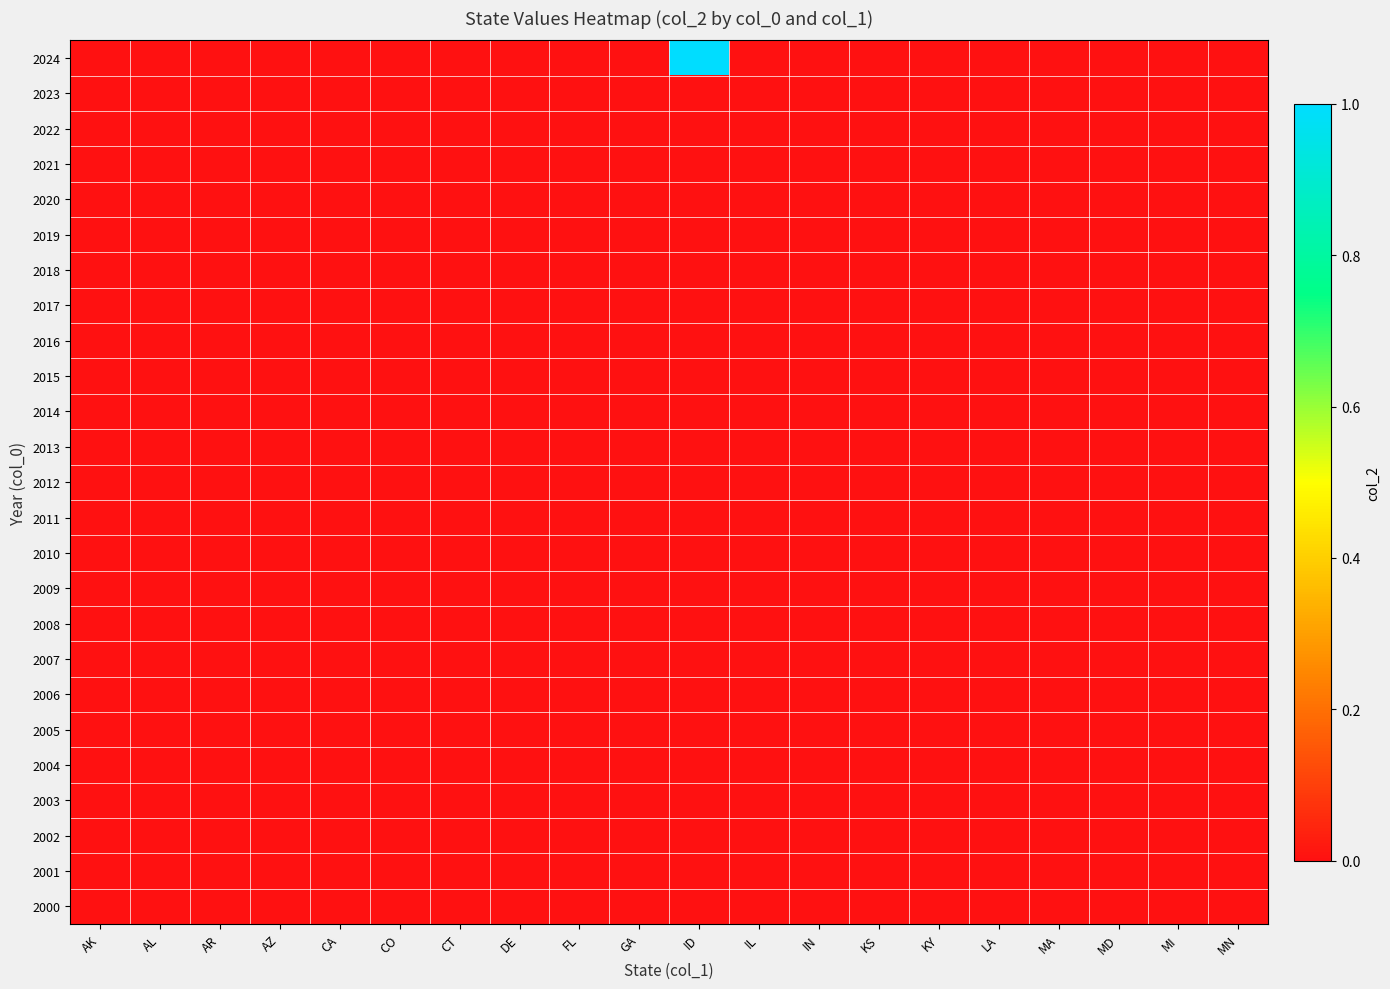

Reading right to left, transcribe all the data shown in this chart.

2024: MN=0	MI=0	MD=0	MA=0	LA=0	KY=0	KS=0	IN=0	IL=0	ID=1	GA=0	FL=0	DE=0	CT=0	CO=0	CA=0	AZ=0	AR=0	AL=0	AK=0
2023: MN=0	MI=0	MD=0	MA=0	LA=0	KY=0	KS=0	IN=0	IL=0	ID=0	GA=0	FL=0	DE=0	CT=0	CO=0	CA=0	AZ=0	AR=0	AL=0	AK=0
2022: MN=0	MI=0	MD=0	MA=0	LA=0	KY=0	KS=0	IN=0	IL=0	ID=0	GA=0	FL=0	DE=0	CT=0	CO=0	CA=0	AZ=0	AR=0	AL=0	AK=0
2021: MN=0	MI=0	MD=0	MA=0	LA=0	KY=0	KS=0	IN=0	IL=0	ID=0	GA=0	FL=0	DE=0	CT=0	CO=0	CA=0	AZ=0	AR=0	AL=0	AK=0
2020: MN=0	MI=0	MD=0	MA=0	LA=0	KY=0	KS=0	IN=0	IL=0	ID=0	GA=0	FL=0	DE=0	CT=0	CO=0	CA=0	AZ=0	AR=0	AL=0	AK=0
2019: MN=0	MI=0	MD=0	MA=0	LA=0	KY=0	KS=0	IN=0	IL=0	ID=0	GA=0	FL=0	DE=0	CT=0	CO=0	CA=0	AZ=0	AR=0	AL=0	AK=0
2018: MN=0	MI=0	MD=0	MA=0	LA=0	KY=0	KS=0	IN=0	IL=0	ID=0	GA=0	FL=0	DE=0	CT=0	CO=0	CA=0	AZ=0	AR=0	AL=0	AK=0
2017: MN=0	MI=0	MD=0	MA=0	LA=0	KY=0	KS=0	IN=0	IL=0	ID=0	GA=0	FL=0	DE=0	CT=0	CO=0	CA=0	AZ=0	AR=0	AL=0	AK=0
2016: MN=0	MI=0	MD=0	MA=0	LA=0	KY=0	KS=0	IN=0	IL=0	ID=0	GA=0	FL=0	DE=0	CT=0	CO=0	CA=0	AZ=0	AR=0	AL=0	AK=0
2015: MN=0	MI=0	MD=0	MA=0	LA=0	KY=0	KS=0	IN=0	IL=0	ID=0	GA=0	FL=0	DE=0	CT=0	CO=0	CA=0	AZ=0	AR=0	AL=0	AK=0
2014: MN=0	MI=0	MD=0	MA=0	LA=0	KY=0	KS=0	IN=0	IL=0	ID=0	GA=0	FL=0	DE=0	CT=0	CO=0	CA=0	AZ=0	AR=0	AL=0	AK=0
2013: MN=0	MI=0	MD=0	MA=0	LA=0	KY=0	KS=0	IN=0	IL=0	ID=0	GA=0	FL=0	DE=0	CT=0	CO=0	CA=0	AZ=0	AR=0	AL=0	AK=0
2012: MN=0	MI=0	MD=0	MA=0	LA=0	KY=0	KS=0	IN=0	IL=0	ID=0	GA=0	FL=0	DE=0	CT=0	CO=0	CA=0	AZ=0	AR=0	AL=0	AK=0
2011: MN=0	MI=0	MD=0	MA=0	LA=0	KY=0	KS=0	IN=0	IL=0	ID=0	GA=0	FL=0	DE=0	CT=0	CO=0	CA=0	AZ=0	AR=0	AL=0	AK=0
2010: MN=0	MI=0	MD=0	MA=0	LA=0	KY=0	KS=0	IN=0	IL=0	ID=0	GA=0	FL=0	DE=0	CT=0	CO=0	CA=0	AZ=0	AR=0	AL=0	AK=0
2009: MN=0	MI=0	MD=0	MA=0	LA=0	KY=0	KS=0	IN=0	IL=0	ID=0	GA=0	FL=0	DE=0	CT=0	CO=0	CA=0	AZ=0	AR=0	AL=0	AK=0
2008: MN=0	MI=0	MD=0	MA=0	LA=0	KY=0	KS=0	IN=0	IL=0	ID=0	GA=0	FL=0	DE=0	CT=0	CO=0	CA=0	AZ=0	AR=0	AL=0	AK=0
2007: MN=0	MI=0	MD=0	MA=0	LA=0	KY=0	KS=0	IN=0	IL=0	ID=0	GA=0	FL=0	DE=0	CT=0	CO=0	CA=0	AZ=0	AR=0	AL=0	AK=0
2006: MN=0	MI=0	MD=0	MA=0	LA=0	KY=0	KS=0	IN=0	IL=0	ID=0	GA=0	FL=0	DE=0	CT=0	CO=0	CA=0	AZ=0	AR=0	AL=0	AK=0
2005: MN=0	MI=0	MD=0	MA=0	LA=0	KY=0	KS=0	IN=0	IL=0	ID=0	GA=0	FL=0	DE=0	CT=0	CO=0	CA=0	AZ=0	AR=0	AL=0	AK=0
2004: MN=0	MI=0	MD=0	MA=0	LA=0	KY=0	KS=0	IN=0	IL=0	ID=0	GA=0	FL=0	DE=0	CT=0	CO=0	CA=0	AZ=0	AR=0	AL=0	AK=0
2003: MN=0	MI=0	MD=0	MA=0	LA=0	KY=0	KS=0	IN=0	IL=0	ID=0	GA=0	FL=0	DE=0	CT=0	CO=0	CA=0	AZ=0	AR=0	AL=0	AK=0
2002: MN=0	MI=0	MD=0	MA=0	LA=0	KY=0	KS=0	IN=0	IL=0	ID=0	GA=0	FL=0	DE=0	CT=0	CO=0	CA=0	AZ=0	AR=0	AL=0	AK=0
2001: MN=0	MI=0	MD=0	MA=0	LA=0	KY=0	KS=0	IN=0	IL=0	ID=0	GA=0	FL=0	DE=0	CT=0	CO=0	CA=0	AZ=0	AR=0	AL=0	AK=0
2000: MN=0	MI=0	MD=0	MA=0	LA=0	KY=0	KS=0	IN=0	IL=0	ID=0	GA=0	FL=0	DE=0	CT=0	CO=0	CA=0	AZ=0	AR=0	AL=0	AK=0